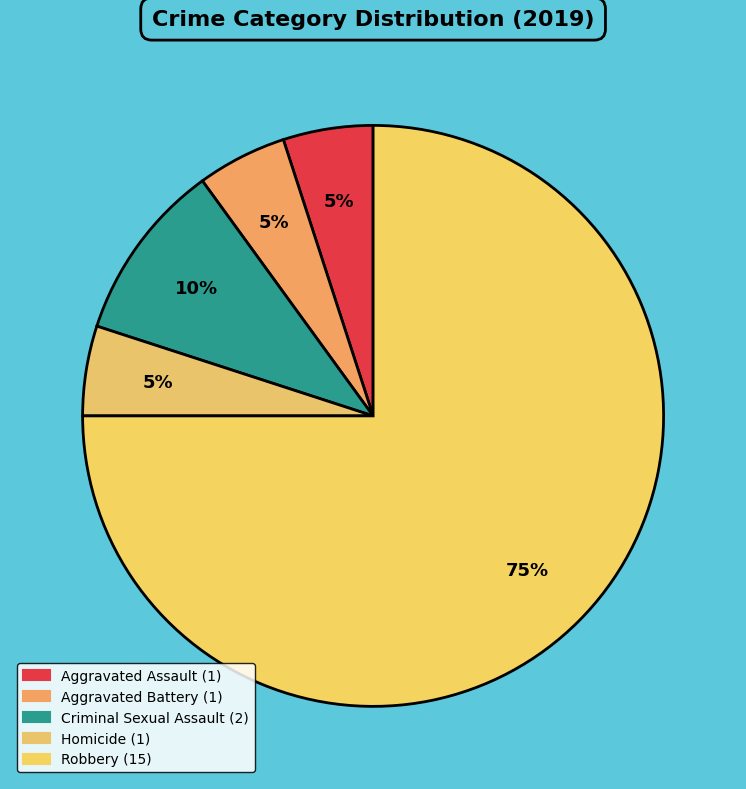

What is the largest slice in the pie chart?

Robbery